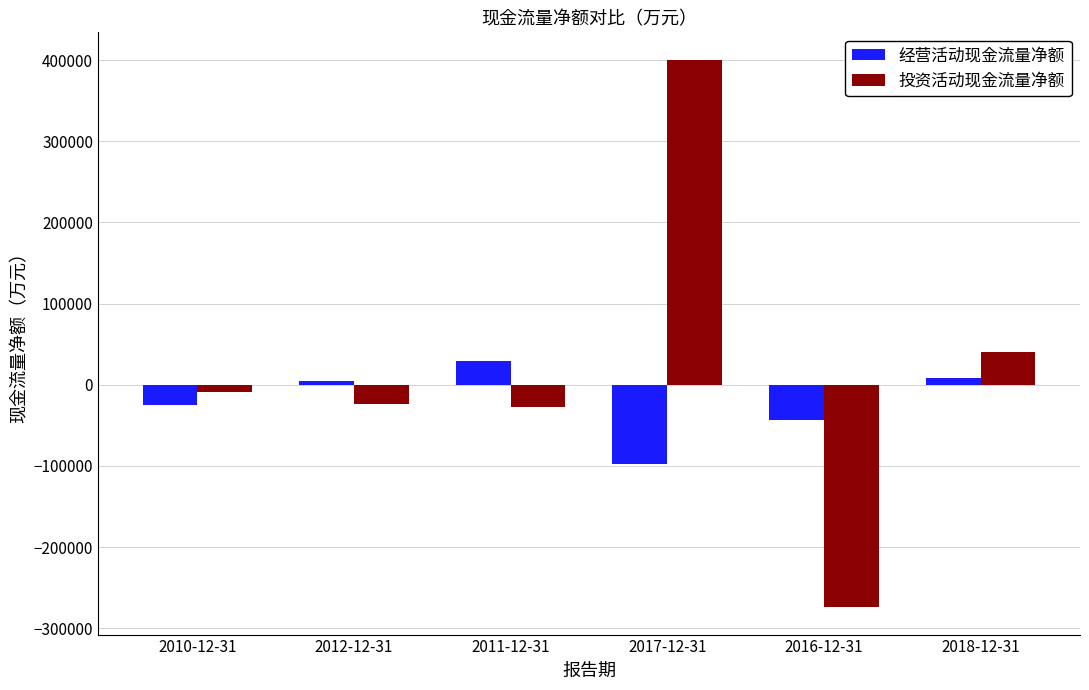

How many categories are shown in the chart?

6